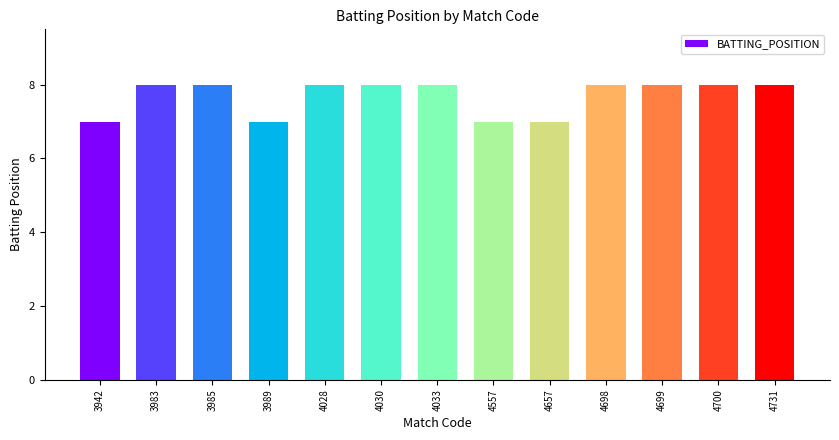

Reading left to right, list all the values displayed in this chart.

7	8	8	7	8	8	8	7	7	8	8	8	8